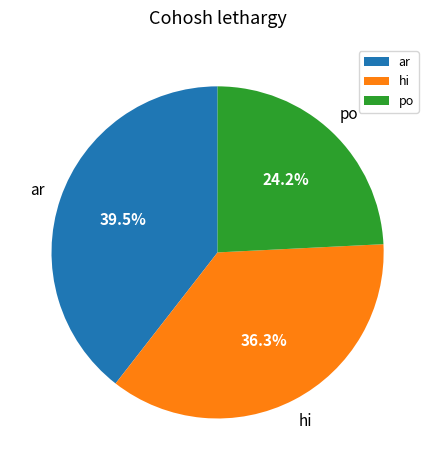

Is there any slice that represents more than half of the pie?

No